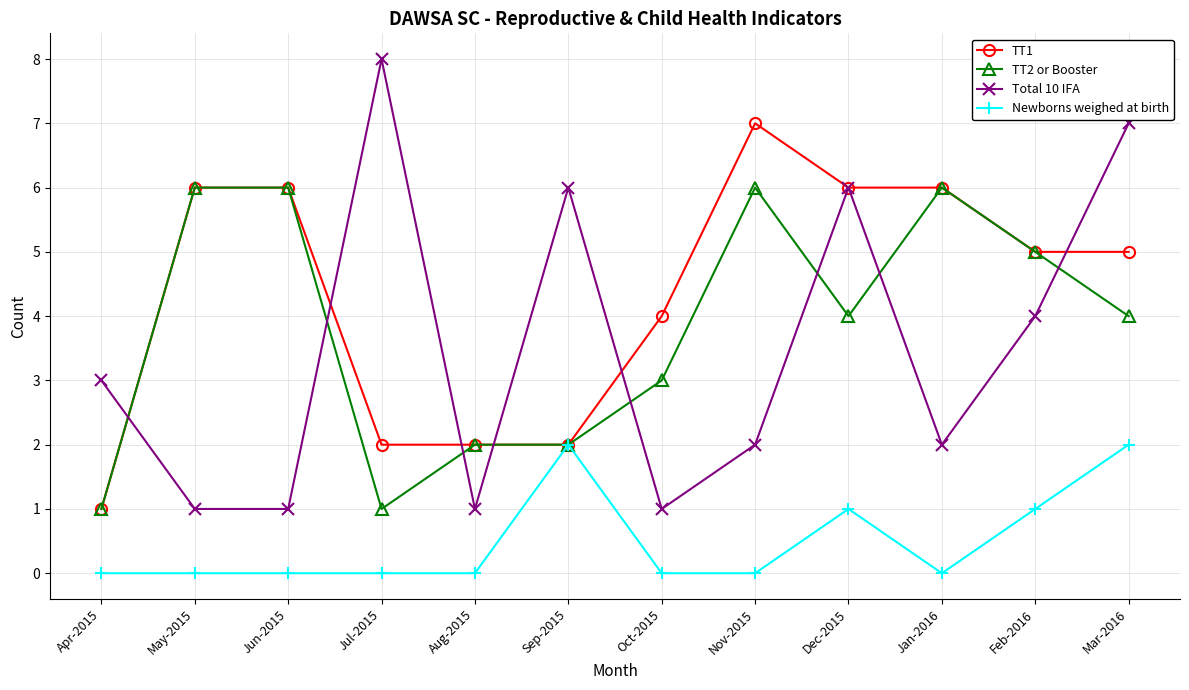

What is the difference between the second highest and minimum values in the Newborns weighed at birth series?

2